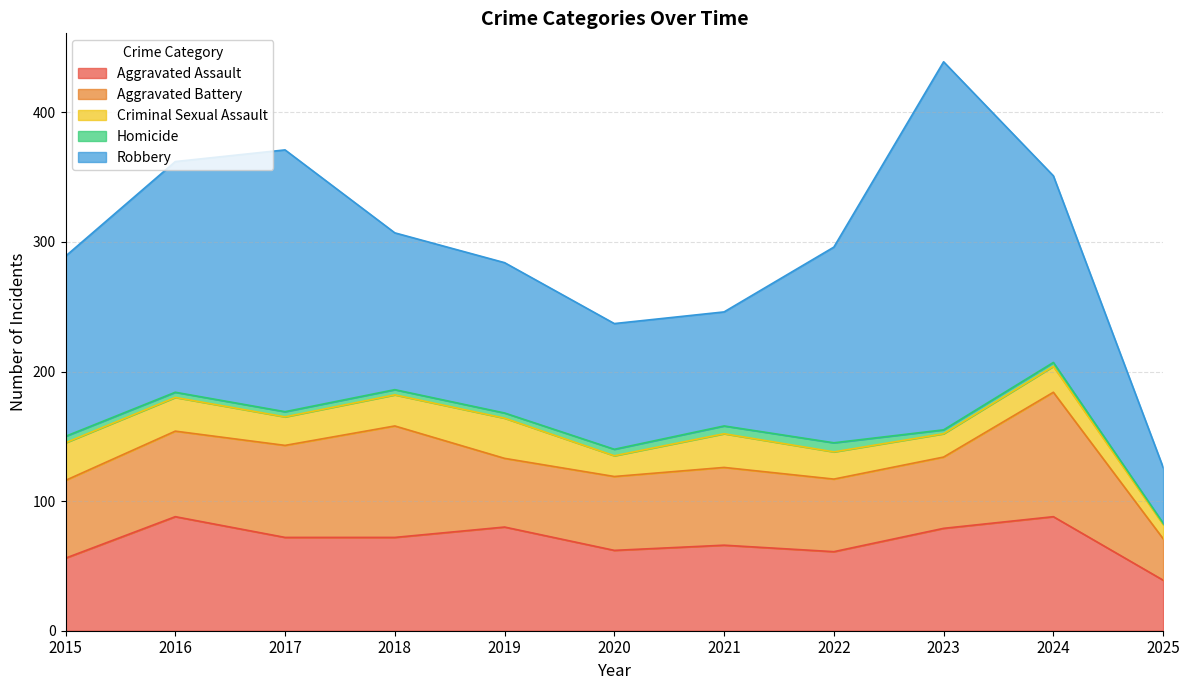

Between 2020 and 2022, which series saw the biggest shift?

Robbery